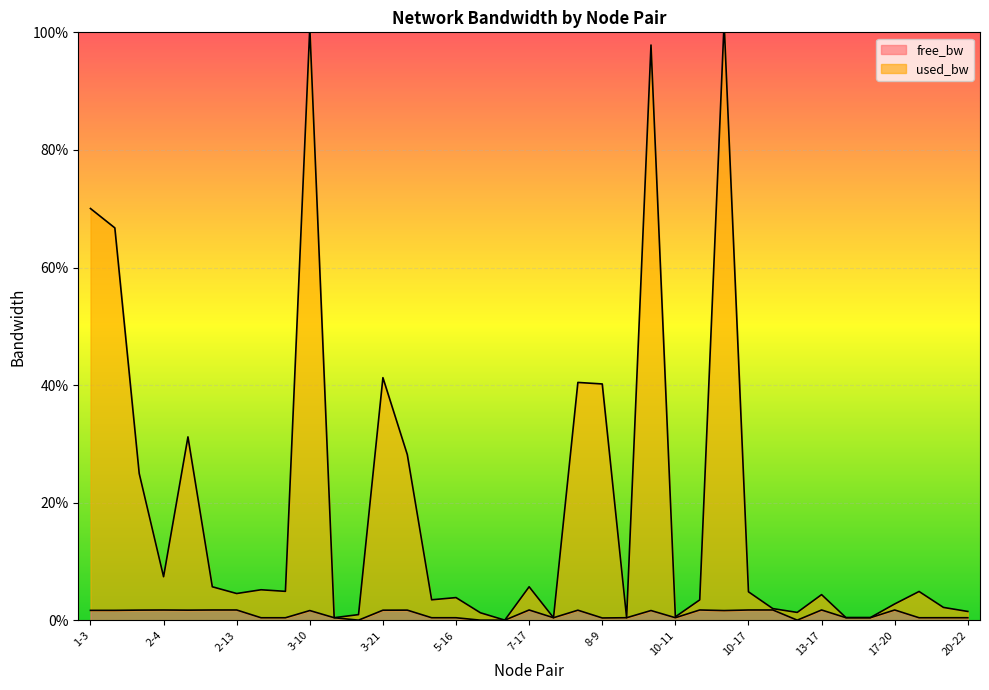

True or false: free_bw and used_bw intersect in this chart.

False